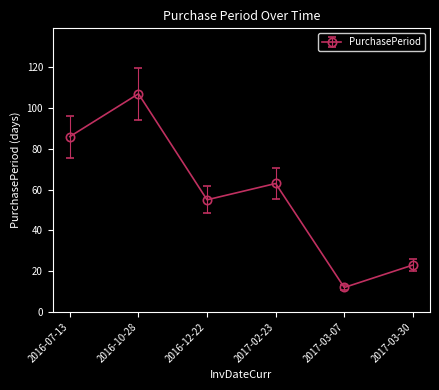

How many lines are shown in the chart?

1